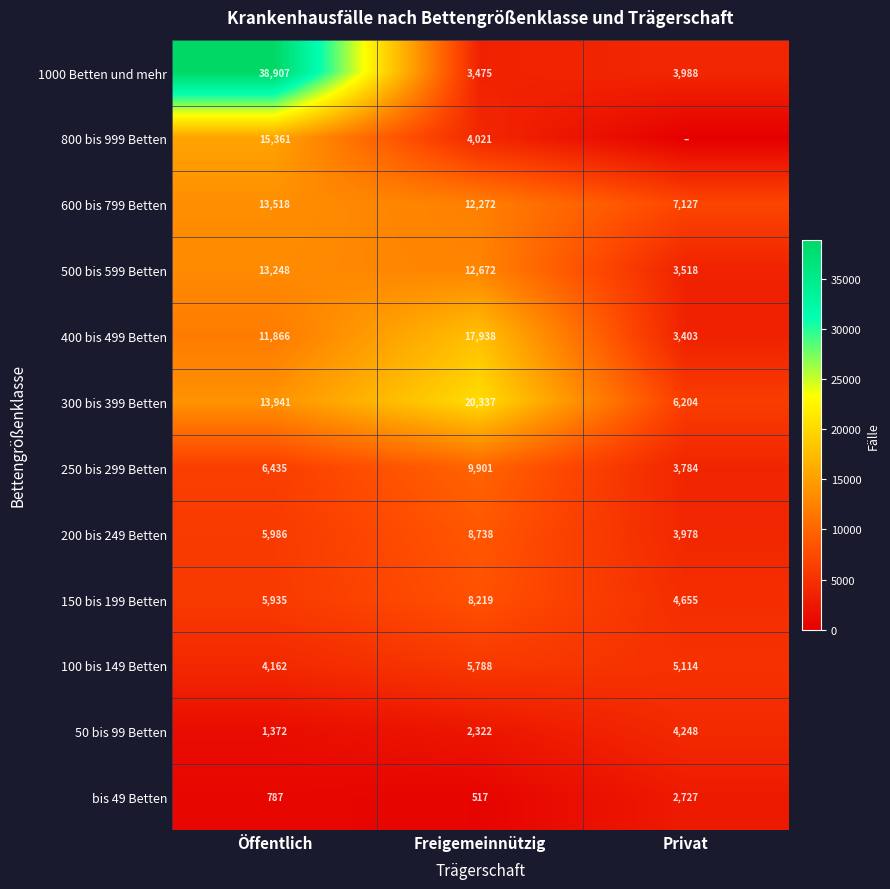

Read the 50 bis 99 Betten value at Öffentlich, to the nearest 50.

1350